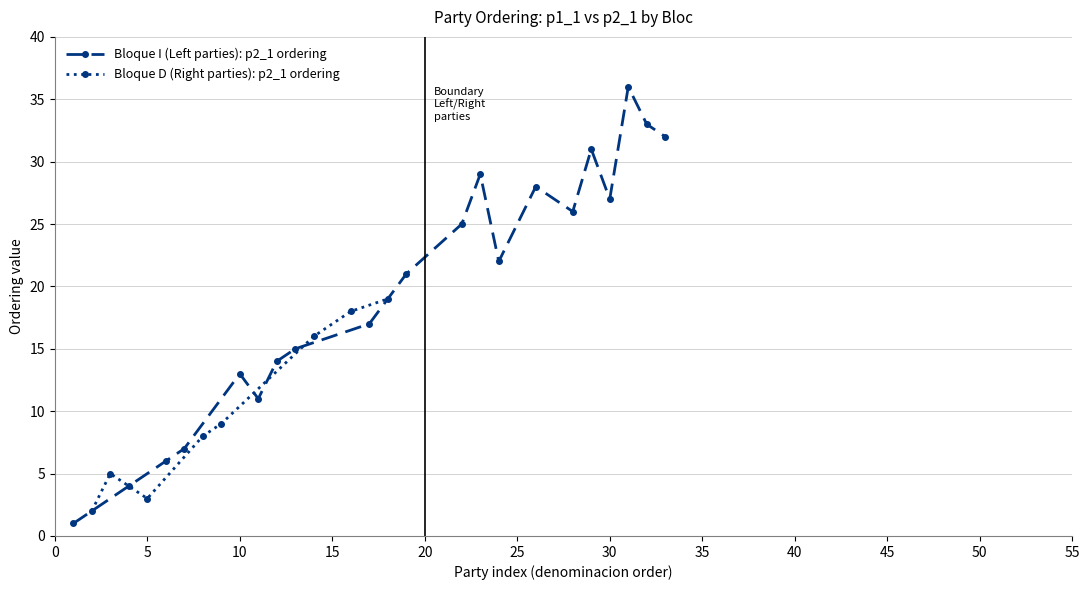

True or false: the data shows 27 at 20.

False